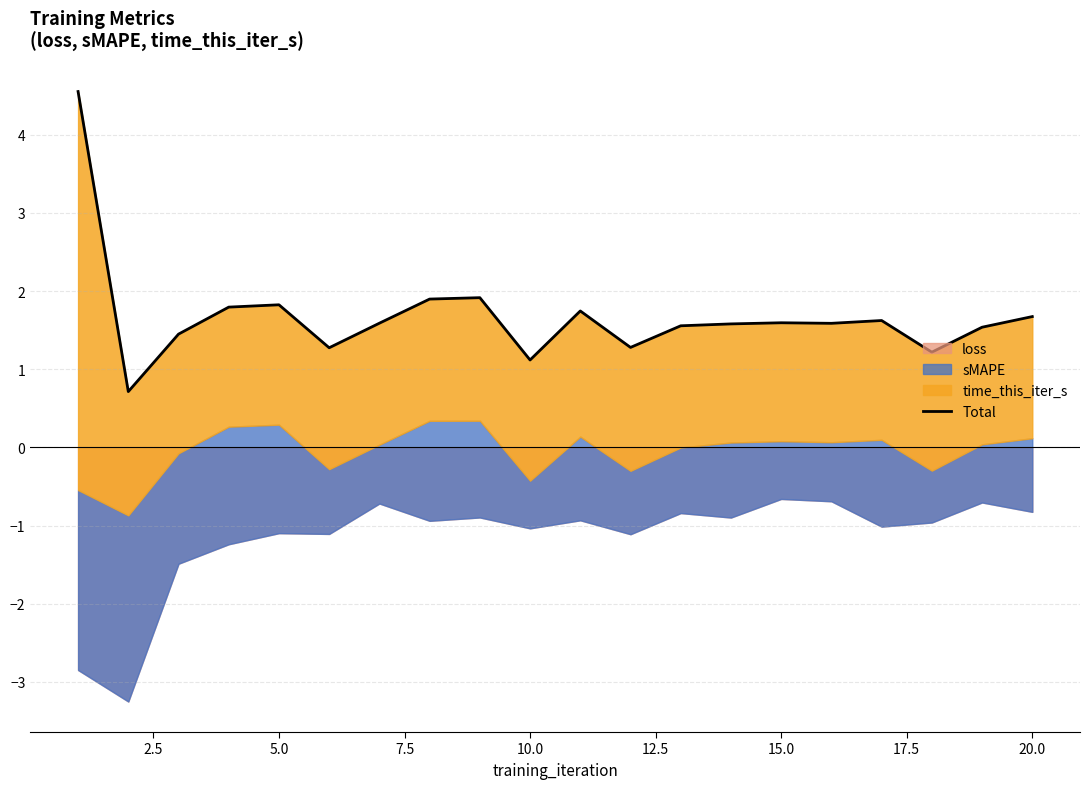

What is the average value?

1.7